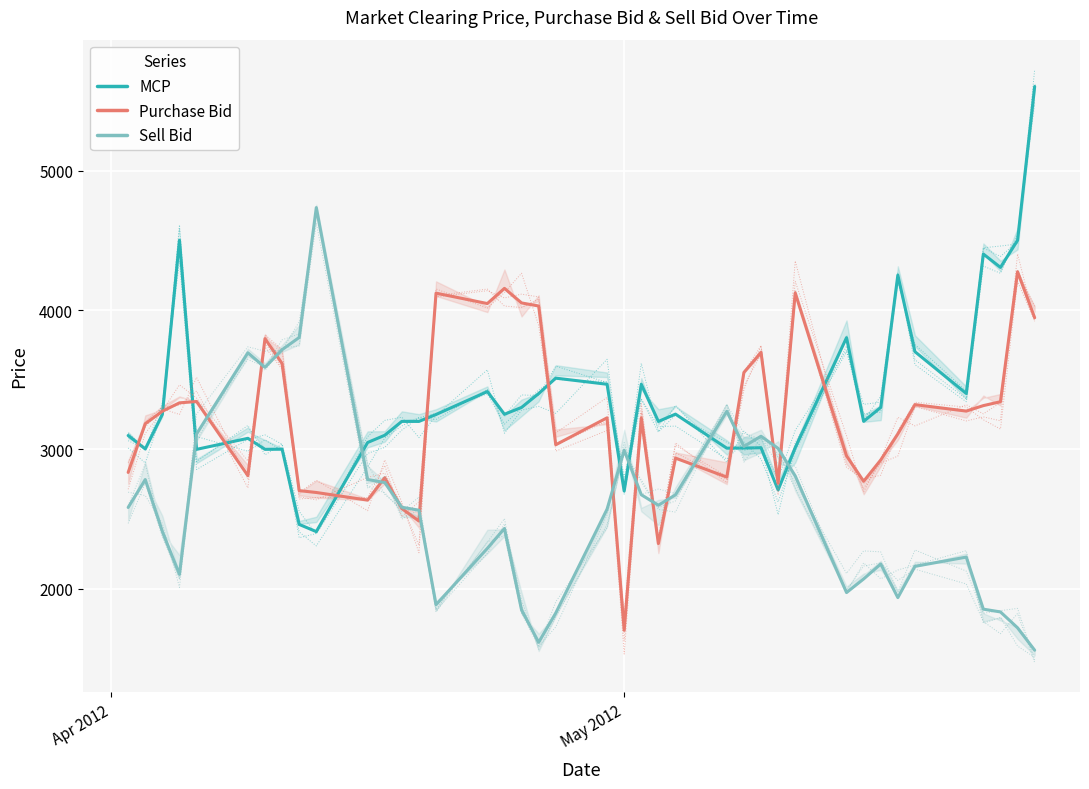

After their last crossing, which series has the higher values: MCP or Purchase Bid?

MCP